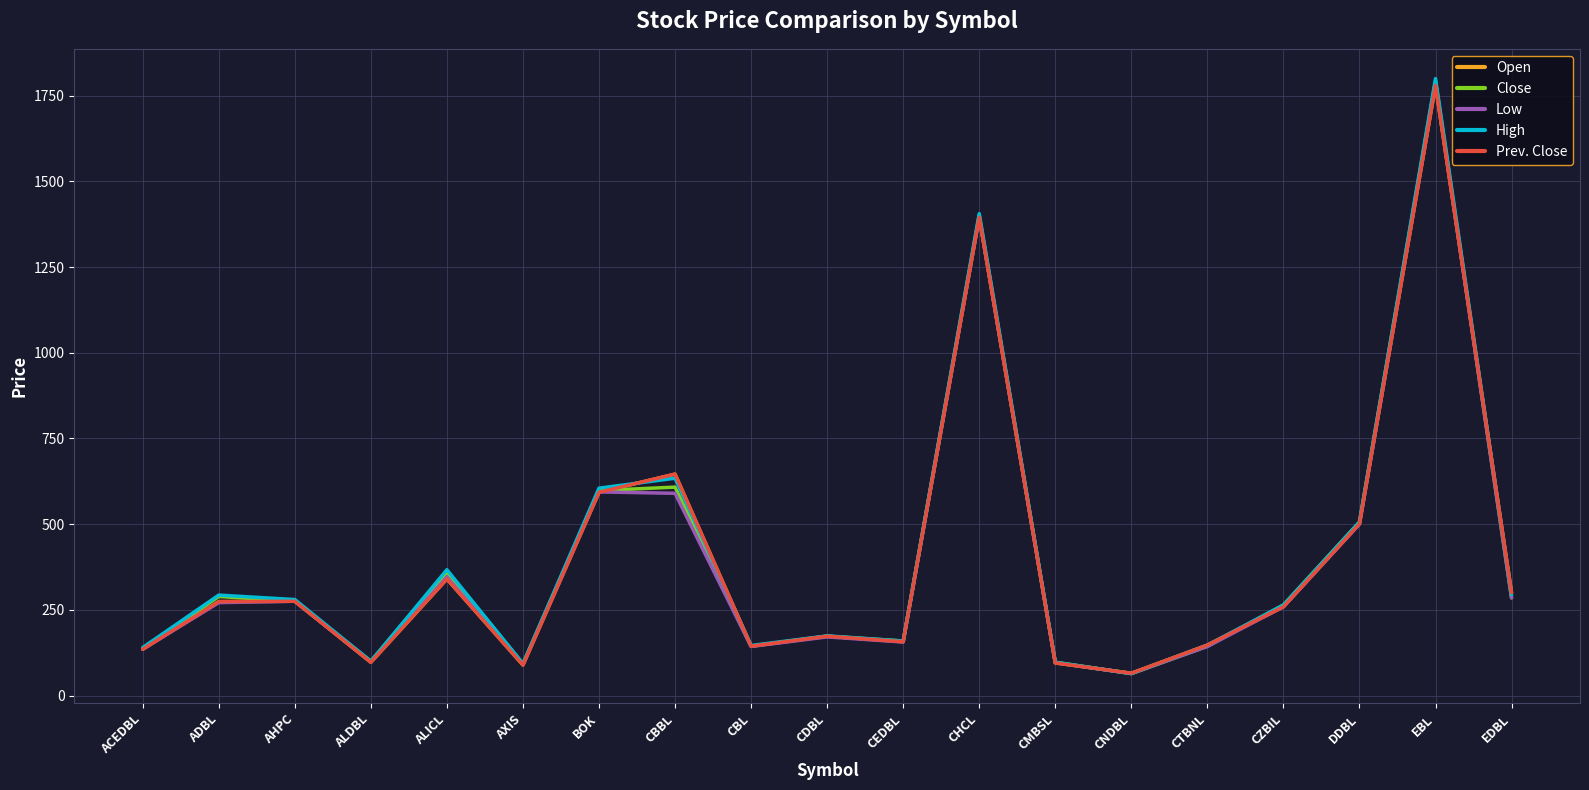

True or false: Low has more than 2 points higher than both neighbors.

True